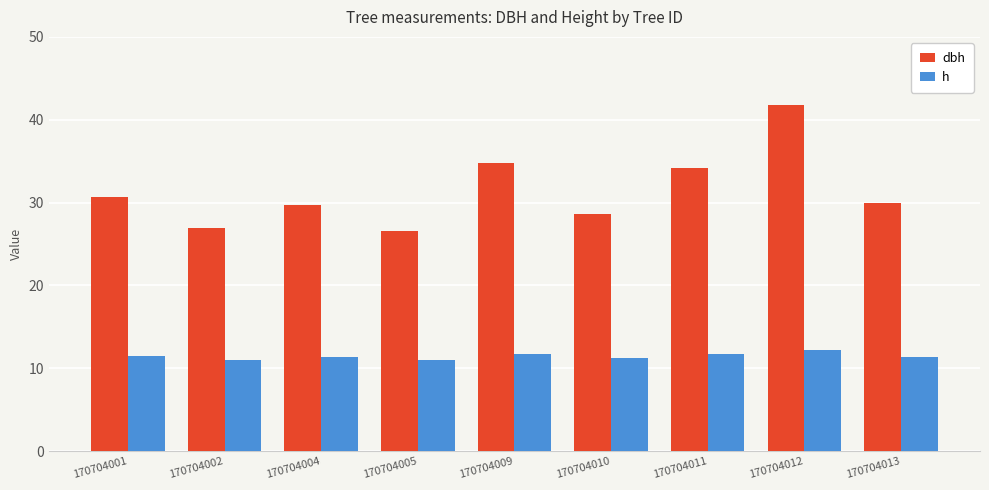

True or false: h has a value of 11.4 at 170704001.

True